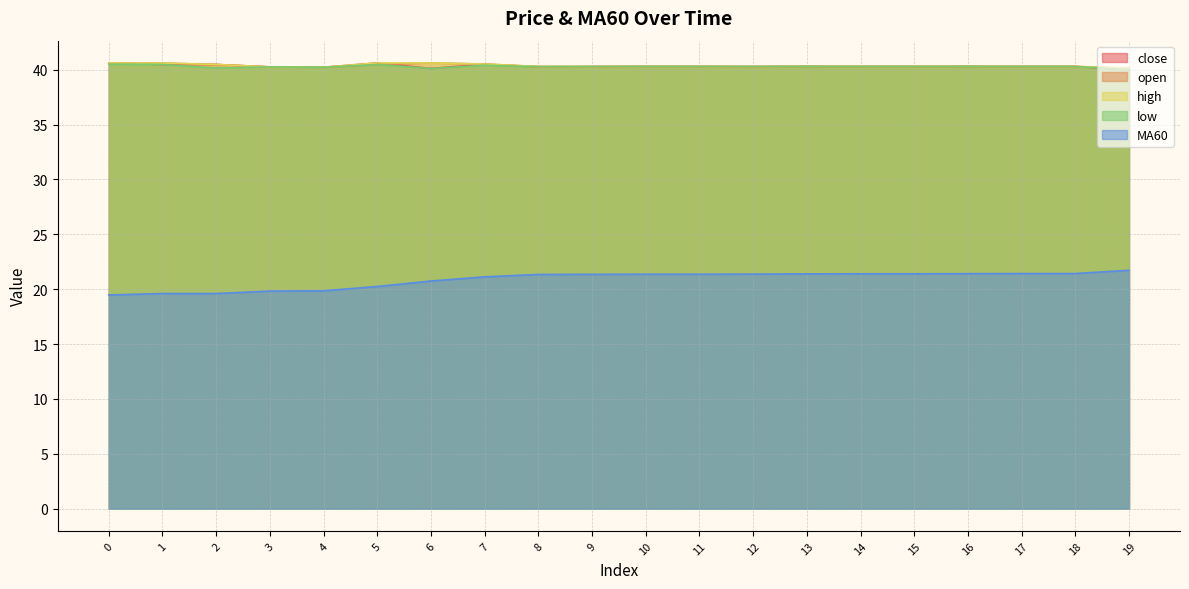

True or false: MA60 and low cross at least once.

False